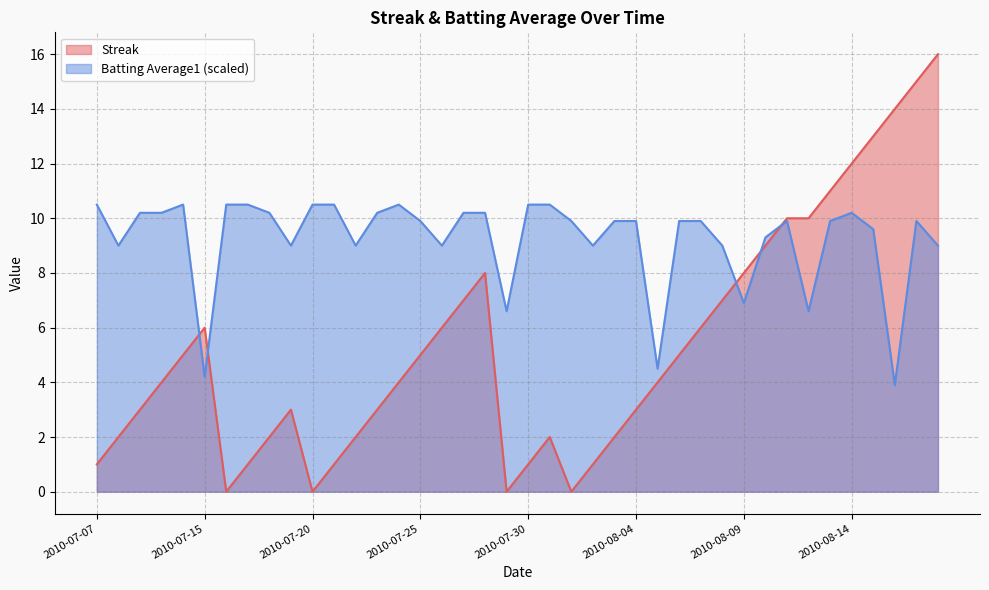

Which label corresponds to the smallest value in the chart?

2010-07-16